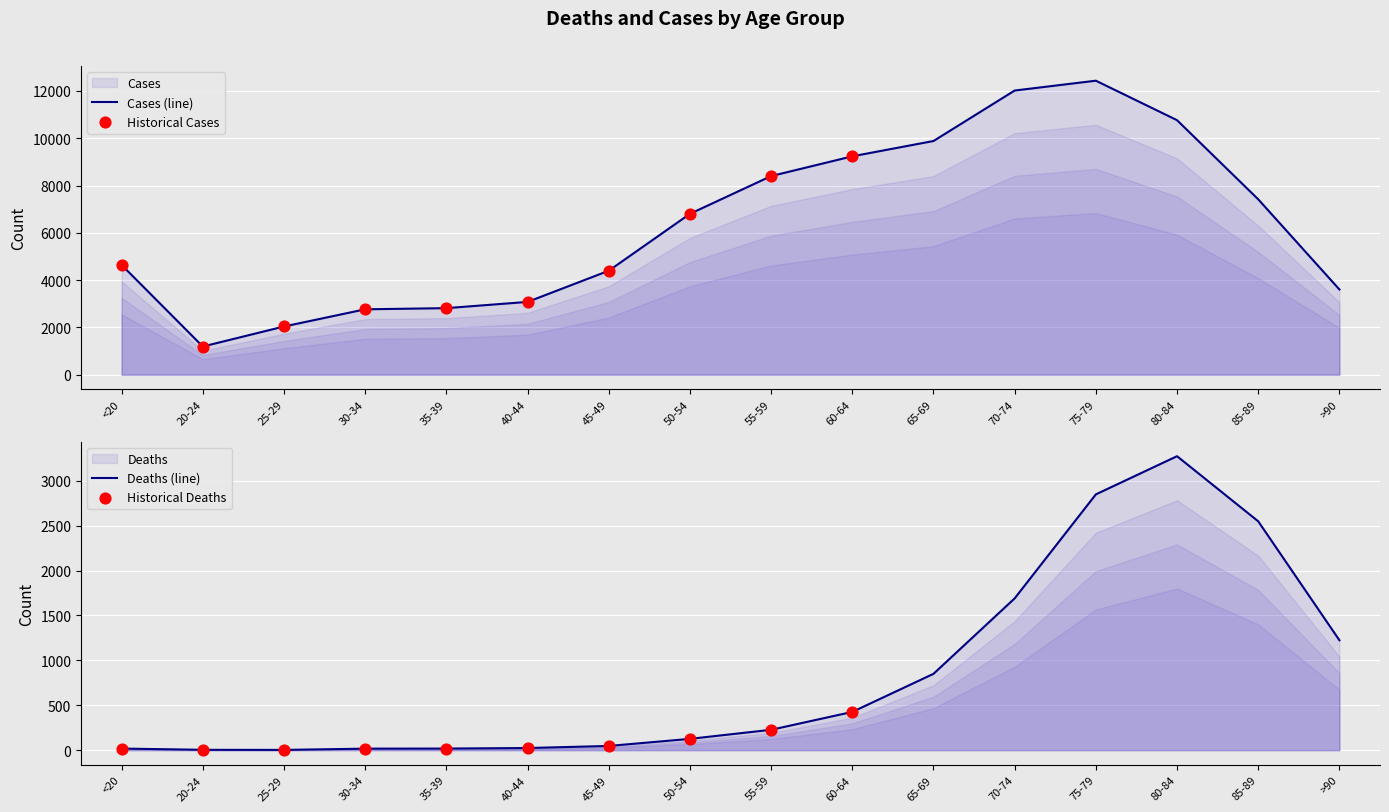

Which series reaches the maximum Y coordinate?

Cases